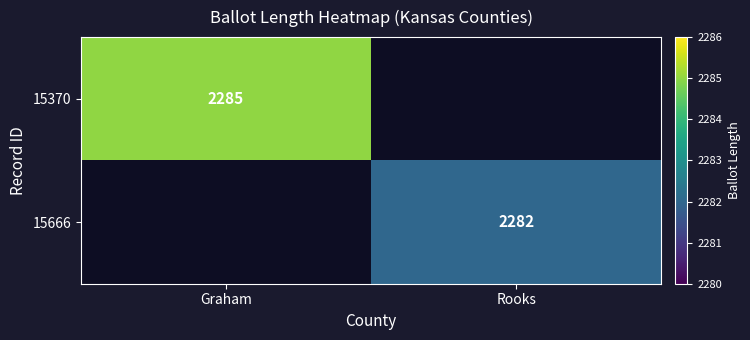

The 15370 series shows 2285 at Graham. True or false?

True